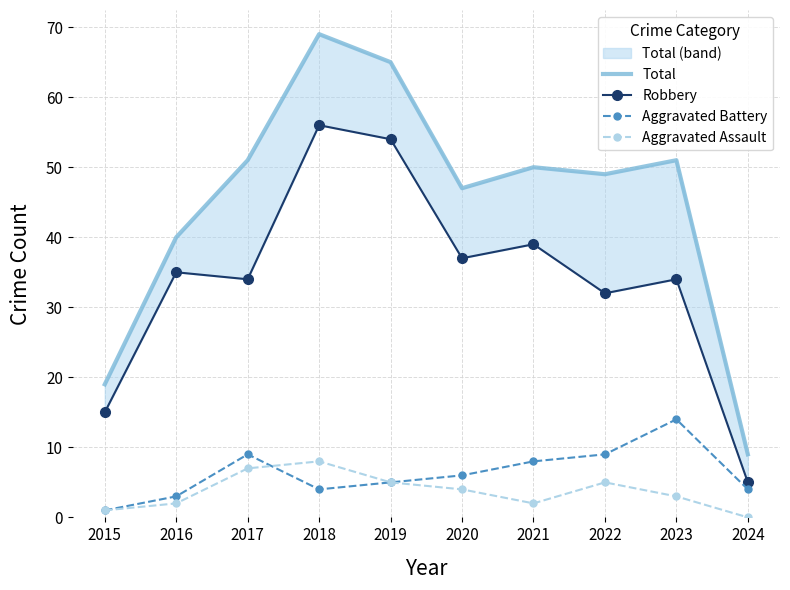

How many data points in Aggravated Assault are less than 4?

5